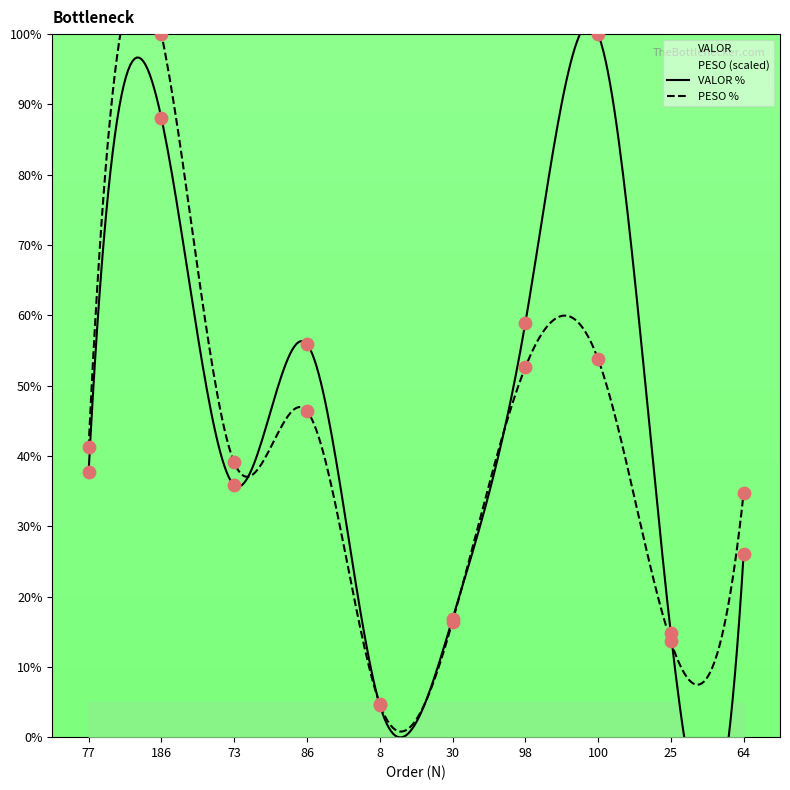

Which series has the largest Y range (max minus min)?

VALOR